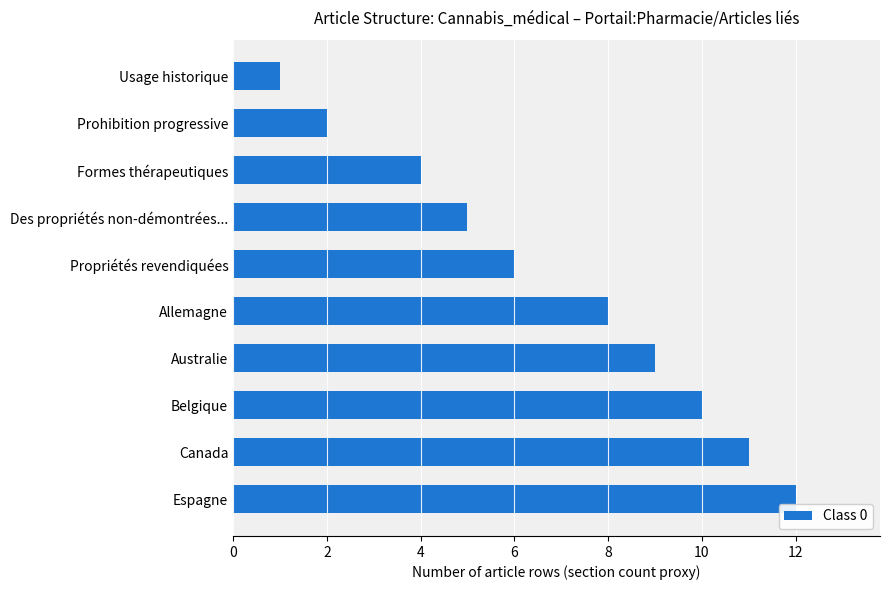

Reading bottom to top, what are all the values shown in this chart?

Espagne=12	Canada=11	Belgique=10	Australie=9	Allemagne=8	Propriétés revendiquées=6	Des propriétés non-démontrées...=5	Formes thérapeutiques=4	Prohibition progressive=2	Usage historique=1